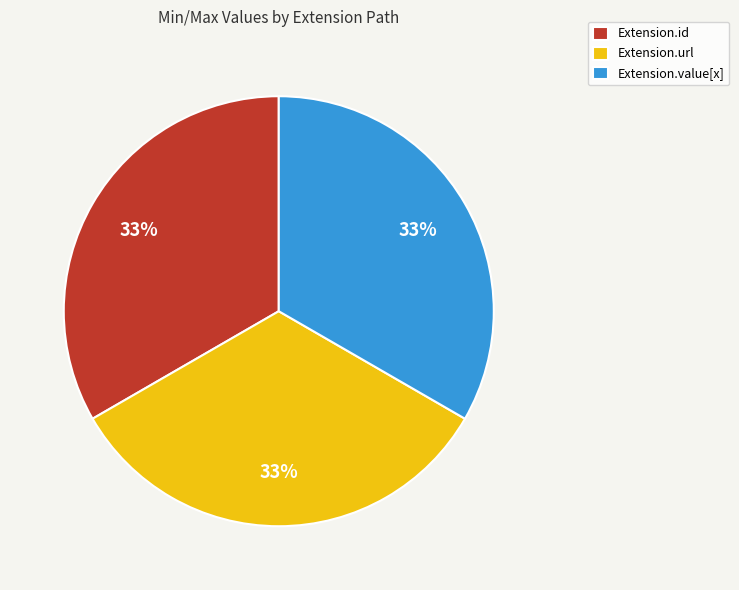

To the nearest percent, what is the average slice percentage?

33%